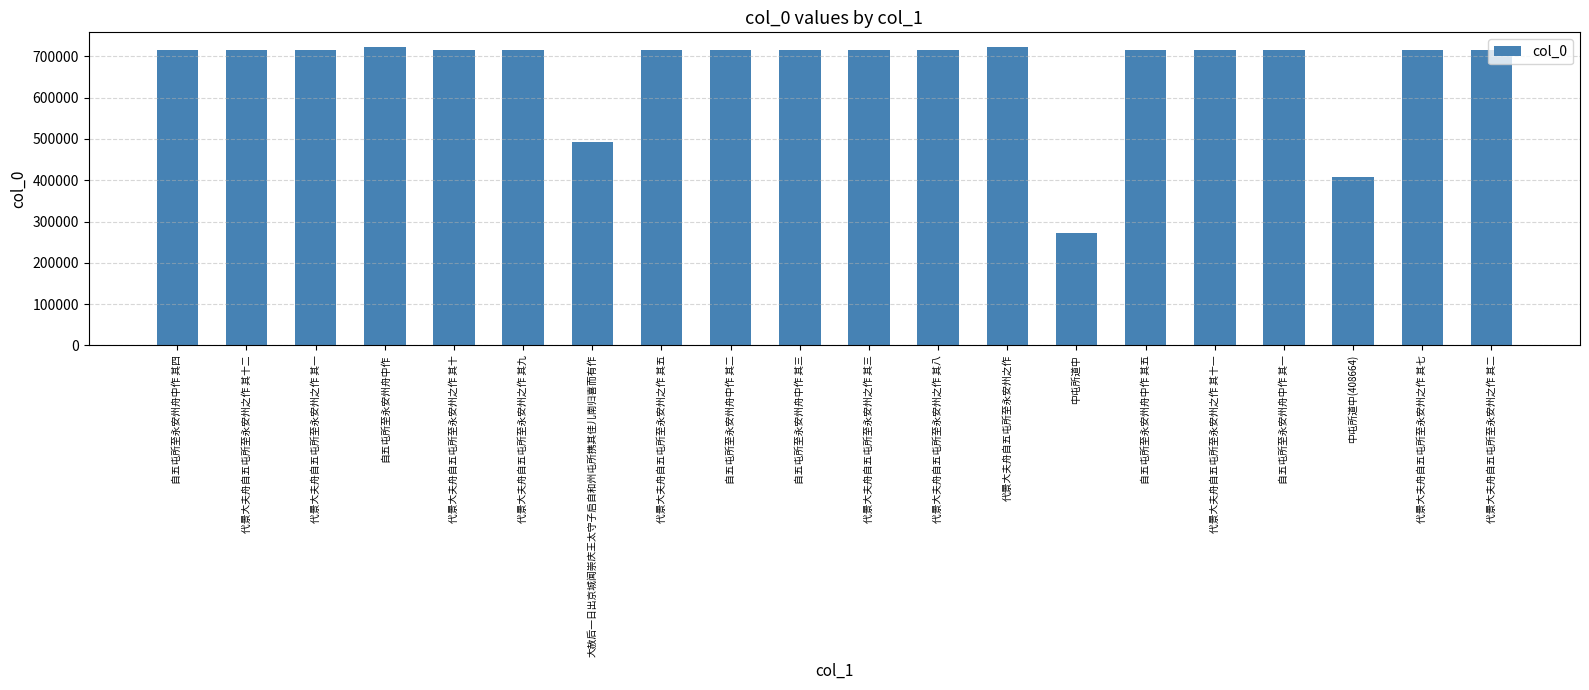

What is the smallest value displayed?

273376